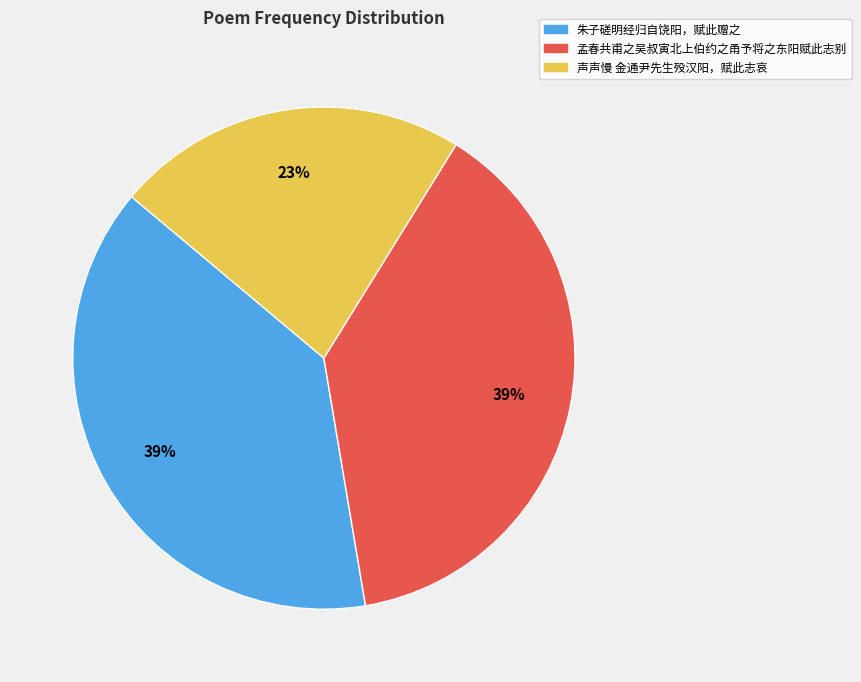

Between 声声慢 金通尹先生殁汉阳，赋此志哀 and 朱子磋明经归自饶阳，赋此赠之, which is larger?

朱子磋明经归自饶阳，赋此赠之